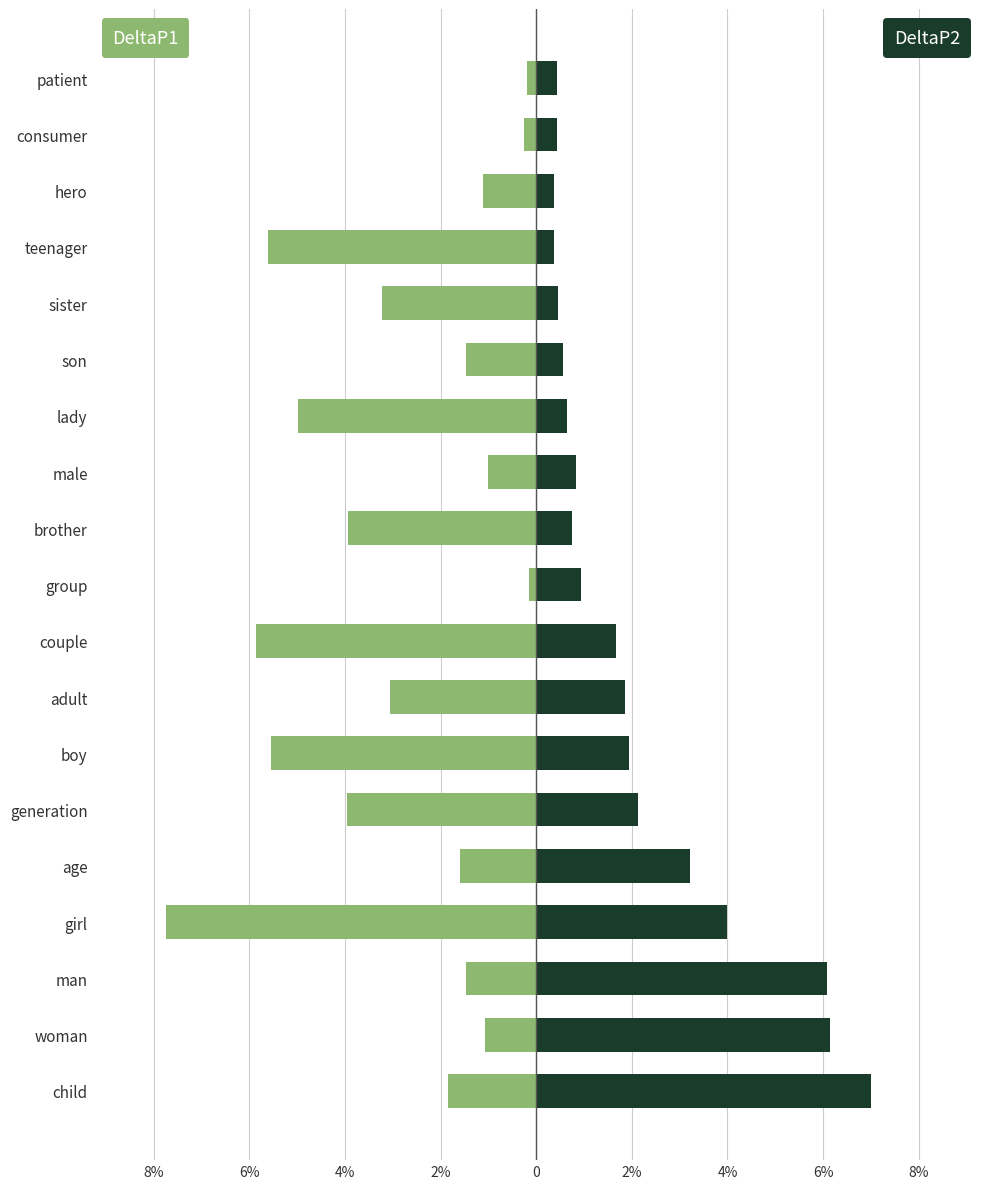

Between girl and adult, which is larger?

adult